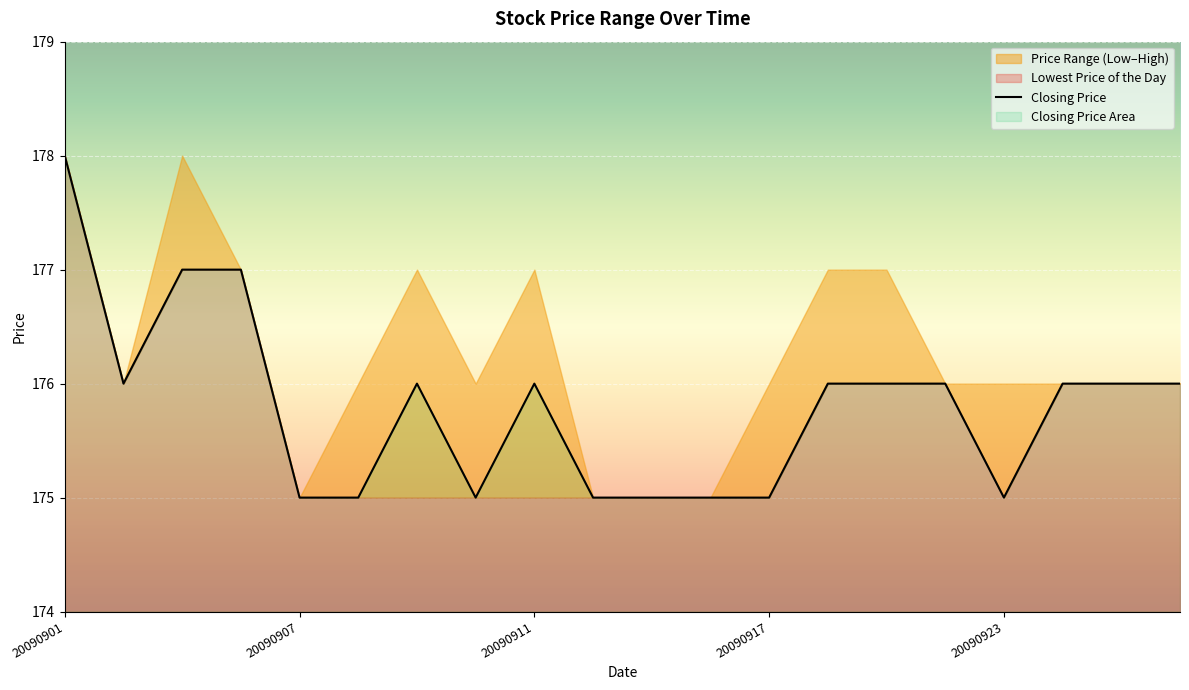

At which label does the data first exceed 176?

20090901